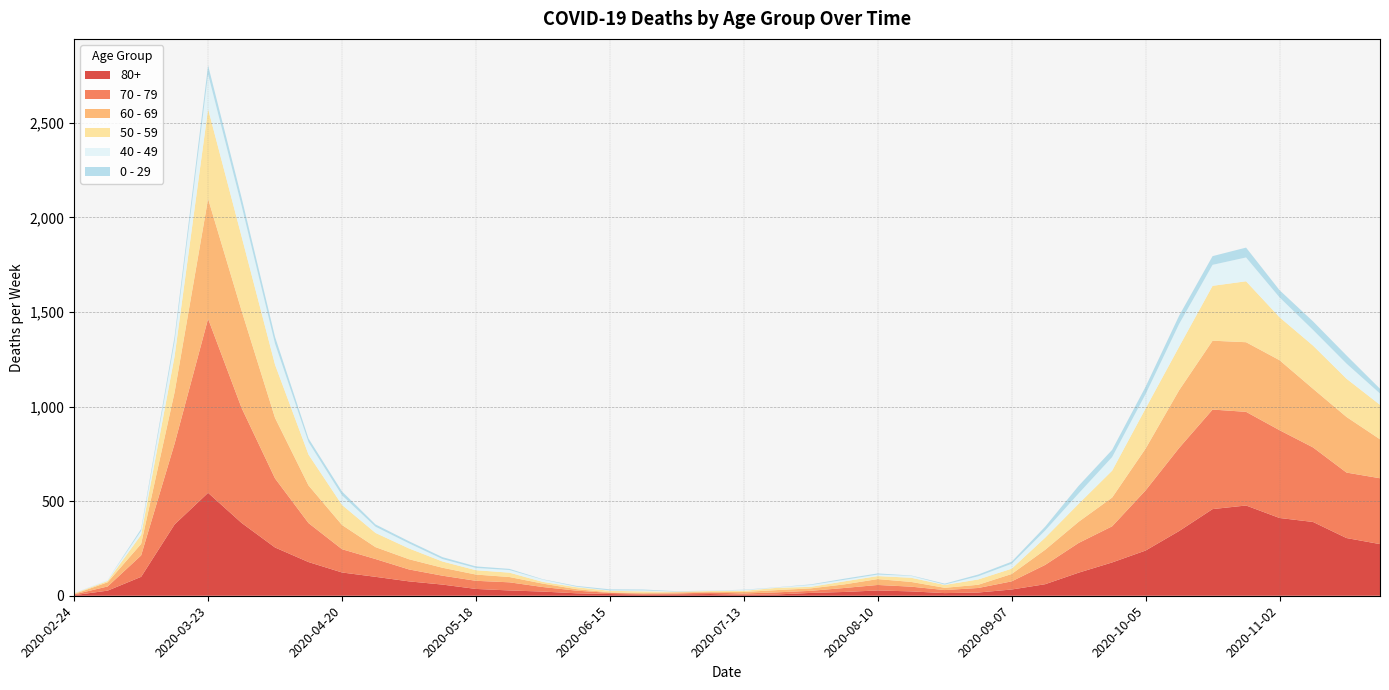

Reading left to right, list all the values displayed in this chart.

80+: 2020-02-24=3	2020-03-02=27	2020-03-09=100	2020-03-16=377	2020-03-23=544	2020-03-30=385	2020-04-06=255	2020-04-13=178	2020-04-20=123	2020-04-27=100	2020-05-04=76	2020-05-11=59	2020-05-18=36	2020-05-25=28	2020-06-01=22	2020-06-08=13	2020-06-15=9	2020-06-22=6	2020-06-29=7	2020-07-06=9	2020-07-13=5	2020-07-20=7	2020-07-27=15	2020-08-03=20	2020-08-10=28	2020-08-17=23	2020-08-24=14	2020-08-31=17	2020-09-07=33	2020-09-14=61	2020-09-21=122	2020-09-28=176	2020-10-05=239	2020-10-12=342	2020-10-19=458	2020-10-26=477	2020-11-02=411	2020-11-09=390	2020-11-16=305	2020-11-23=273
70 - 79: 2020-02-24=4	2020-03-02=22	2020-03-09=113	2020-03-16=427	2020-03-23=920	2020-03-30=608	2020-04-06=365	2020-04-13=206	2020-04-20=123	2020-04-27=94	2020-05-04=63	2020-05-11=47	2020-05-18=43	2020-05-25=43	2020-06-01=24	2020-06-08=14	2020-06-15=6	2020-06-22=5	2020-06-29=5	2020-07-06=8	2020-07-13=7	2020-07-20=11	2020-07-27=11	2020-08-03=21	2020-08-10=29	2020-08-17=25	2020-08-24=16	2020-08-31=24	2020-09-07=43	2020-09-14=102	2020-09-21=157	2020-09-28=191	2020-10-05=318	2020-10-12=439	2020-10-19=526	2020-10-26=495	2020-11-02=464	2020-11-09=394	2020-11-16=346	2020-11-23=348
60 - 69: 2020-02-24=2	2020-03-02=22	2020-03-09=61	2020-03-16=272	2020-03-23=634	2020-03-30=514	2020-04-06=320	2020-04-13=199	2020-04-20=128	2020-04-27=63	2020-05-04=54	2020-05-11=42	2020-05-18=33	2020-05-25=28	2020-06-01=18	2020-06-08=8	2020-06-15=3	2020-06-22=3	2020-06-29=6	2020-07-06=3	2020-07-13=8	2020-07-20=12	2020-07-27=13	2020-08-03=19	2020-08-10=31	2020-08-17=25	2020-08-24=12	2020-08-31=17	2020-09-07=39	2020-09-14=80	2020-09-21=112	2020-09-28=152	2020-10-05=221	2020-10-12=305	2020-10-19=364	2020-10-26=368	2020-11-02=370	2020-11-09=310	2020-11-16=294	2020-11-23=206
50 - 59: 2020-02-24=3	2020-03-02=7	2020-03-09=48	2020-03-16=190	2020-03-23=475	2020-03-30=392	2020-04-06=281	2020-04-13=163	2020-04-20=106	2020-04-27=75	2020-05-04=57	2020-05-11=33	2020-05-18=23	2020-05-25=23	2020-06-01=9	2020-06-08=10	2020-06-15=8	2020-06-22=9	2020-06-29=3	2020-07-06=5	2020-07-13=6	2020-07-20=12	2020-07-27=8	2020-08-03=16	2020-08-10=16	2020-08-17=22	2020-08-24=15	2020-08-31=28	2020-09-07=28	2020-09-14=64	2020-09-21=95	2020-09-28=142	2020-10-05=212	2020-10-12=230	2020-10-19=290	2020-10-26=322	2020-11-02=227	2020-11-09=228	2020-11-16=202	2020-11-23=182
40 - 49: 2020-02-24=0	2020-03-02=5	2020-03-09=21	2020-03-16=79	2020-03-23=183	2020-03-30=163	2020-04-06=111	2020-04-13=66	2020-04-20=51	2020-04-27=33	2020-05-04=27	2020-05-11=13	2020-05-18=12	2020-05-25=14	2020-06-01=12	2020-06-08=3	2020-06-15=2	2020-06-22=5	2020-06-29=1	2020-07-06=1	2020-07-13=4	2020-07-20=2	2020-07-27=10	2020-08-03=8	2020-08-10=8	2020-08-17=10	2020-08-24=2	2020-08-31=17	2020-09-07=26	2020-09-14=38	2020-09-21=55	2020-09-28=72	2020-10-05=76	2020-10-12=120	2020-10-19=111	2020-10-26=126	2020-11-02=105	2020-11-09=83	2020-11-16=80	2020-11-23=60
0 - 29: 2020-02-24=1	2020-03-02=0	2020-03-09=10	2020-03-16=25	2020-03-23=47	2020-03-30=42	2020-04-06=36	2020-04-13=19	2020-04-20=20	2020-04-27=12	2020-05-04=11	2020-05-11=10	2020-05-18=8	2020-05-25=6	2020-06-01=2	2020-06-08=4	2020-06-15=6	2020-06-22=5	2020-06-29=2	2020-07-06=1	2020-07-13=2	2020-07-20=1	2020-07-27=3	2020-08-03=6	2020-08-10=6	2020-08-17=2	2020-08-24=5	2020-08-31=9	2020-09-07=11	2020-09-14=20	2020-09-21=40	2020-09-28=38	2020-10-05=39	2020-10-12=44	2020-10-19=46	2020-10-26=52	2020-11-02=38	2020-11-09=45	2020-11-16=43	2020-11-23=25